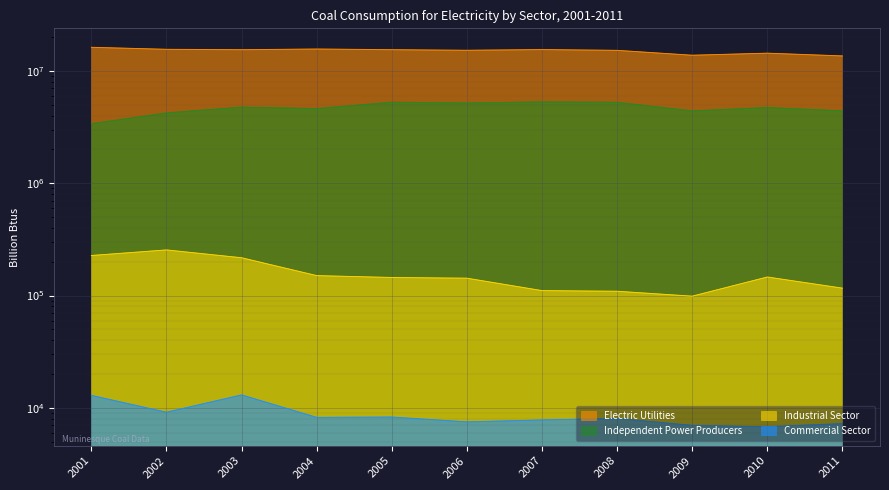

Between 2001 and 2011, which series saw the biggest shift?

Electric Utilities